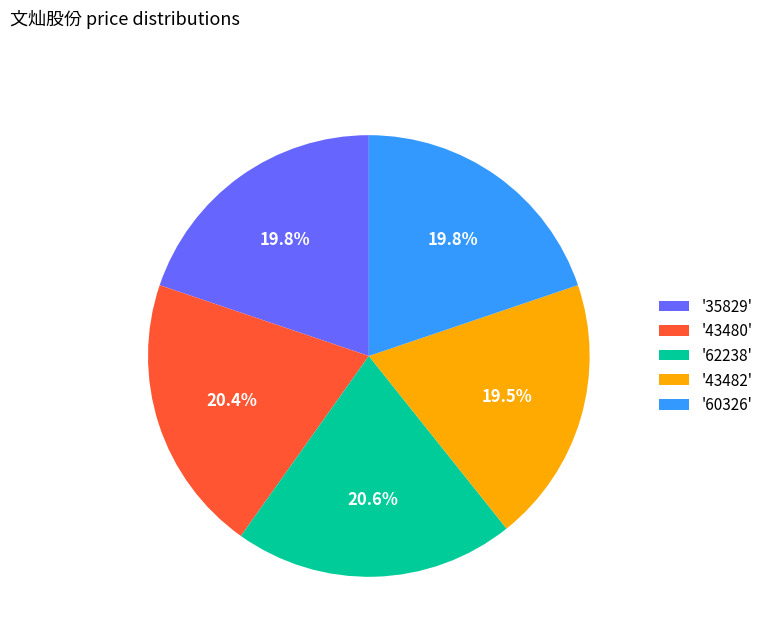

How much of the chart is everything except '43480'?

79.6%